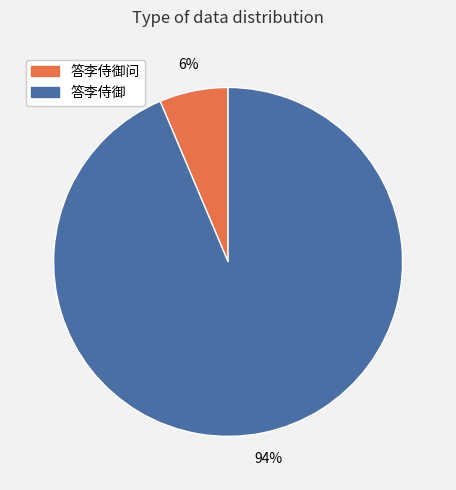

What percentage is the 答李侍御问 slice, to the nearest percent?

6%